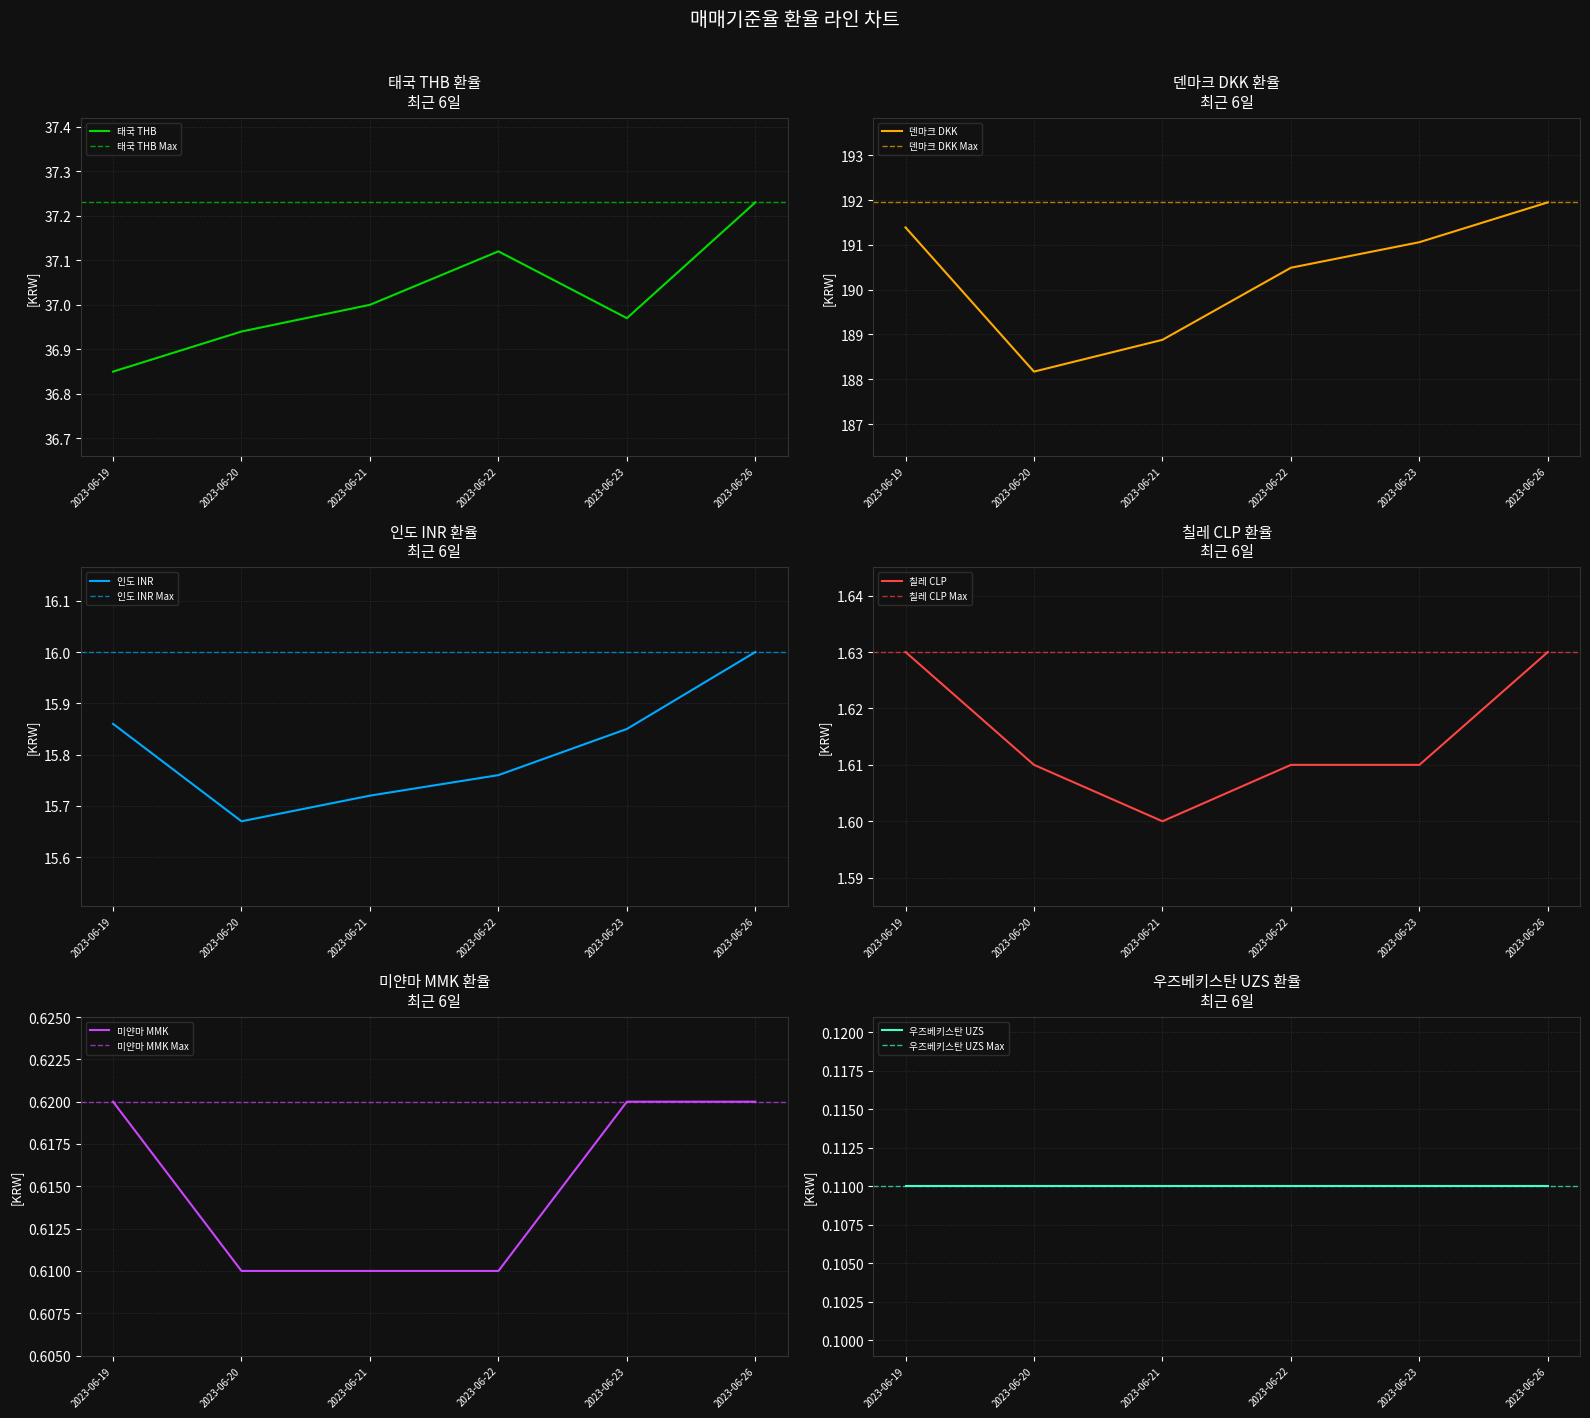

Count the 인도 INR values in the range 15 to 16.

6